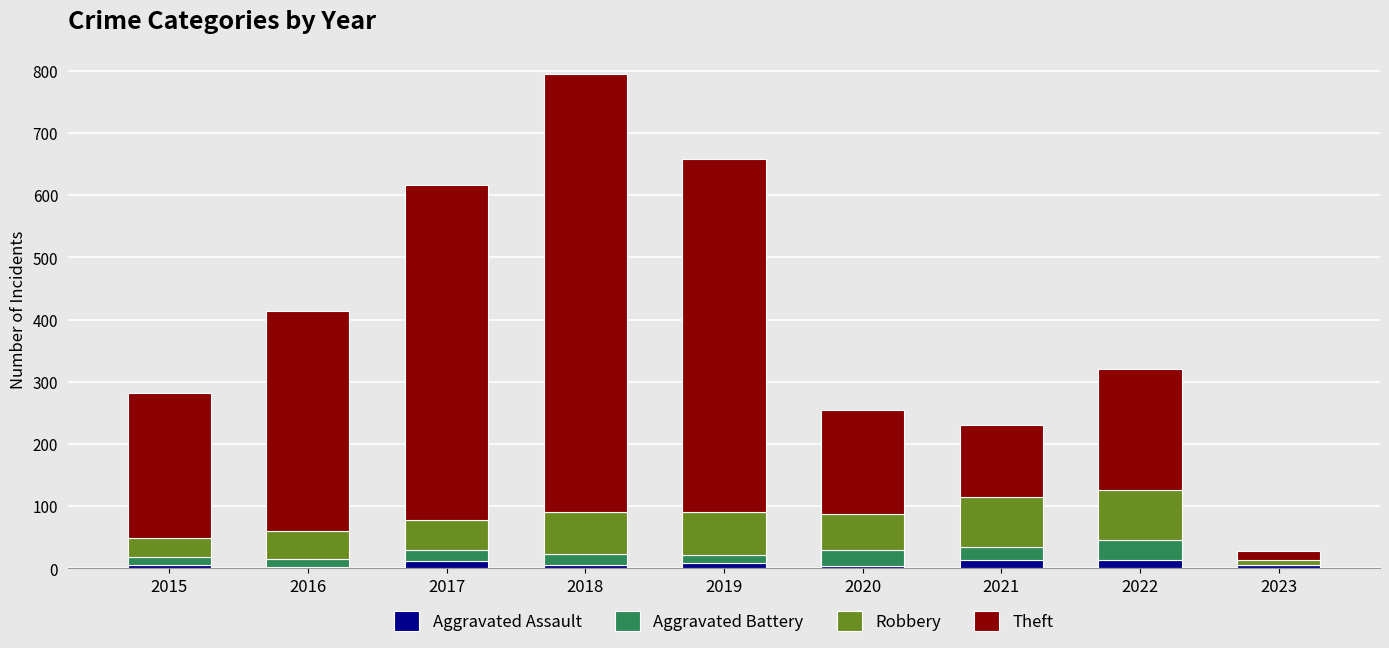

The Aggravated Assault series shows 13 at 2021. True or false?

True